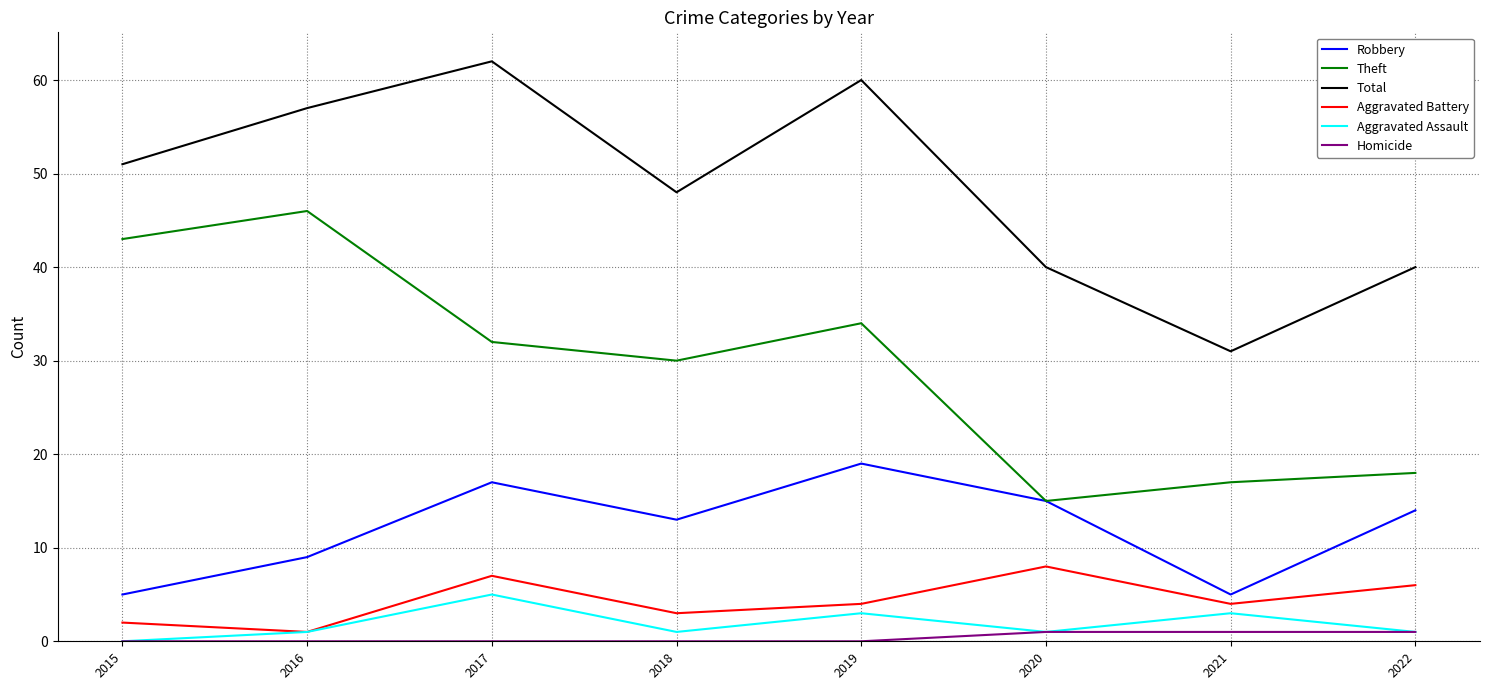

Rank the series by their maximum value, from lowest to highest.

Homicide, Aggravated Assault, Aggravated Battery, Robbery, Theft, Total